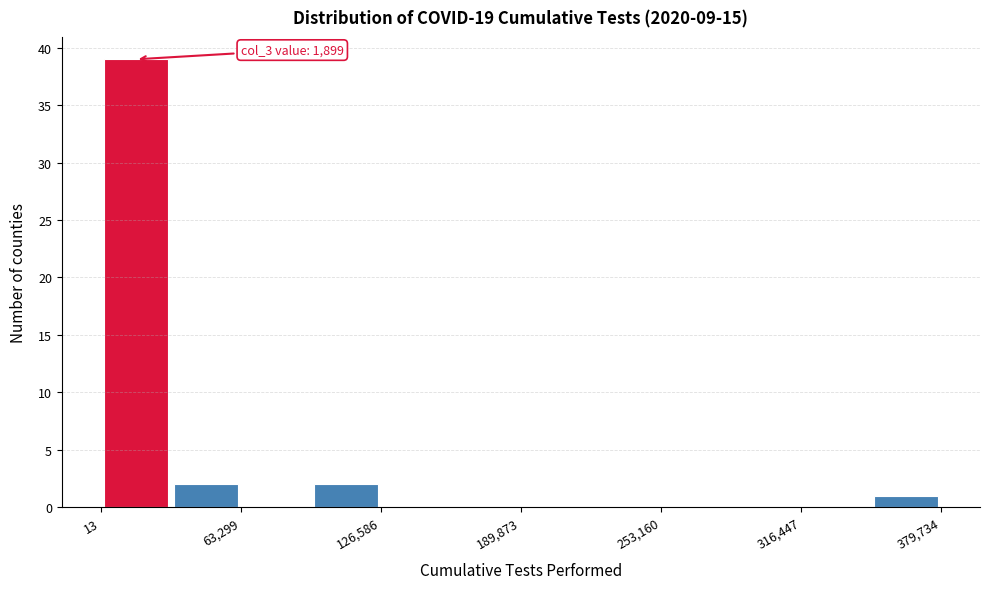

Read against the x-axis, roughly where is the centre of the tallest bar?

20000